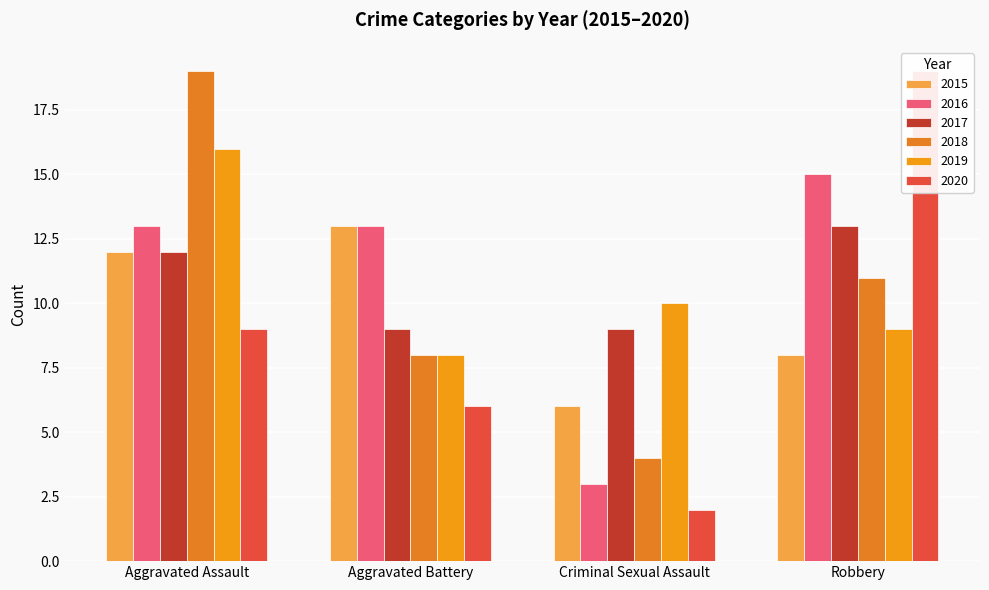

What is the minimum value for 2017?

9